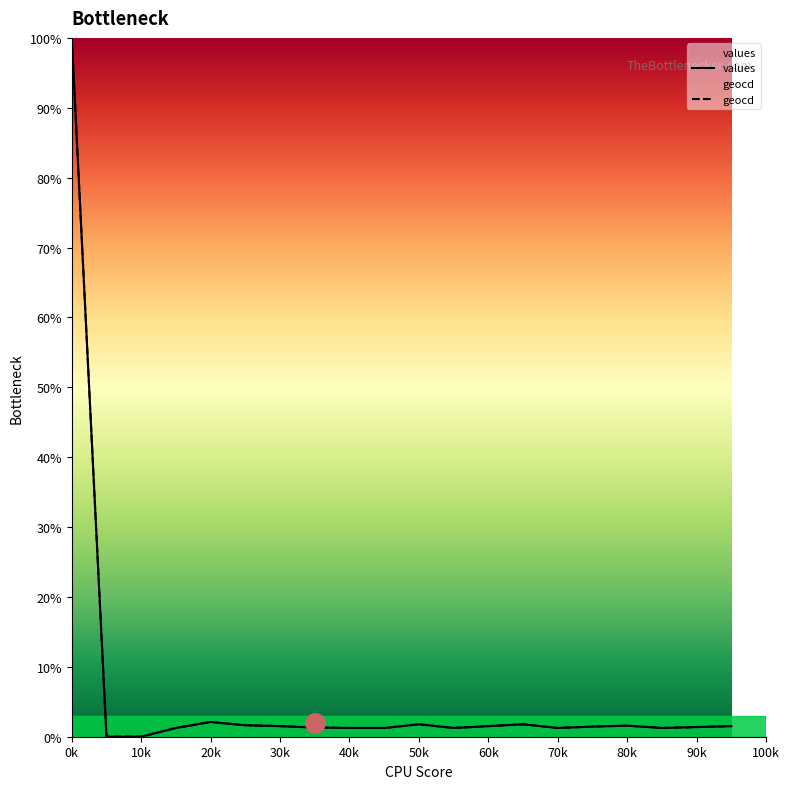

Rank the series at 5 from highest to lowest value.

geocd, values